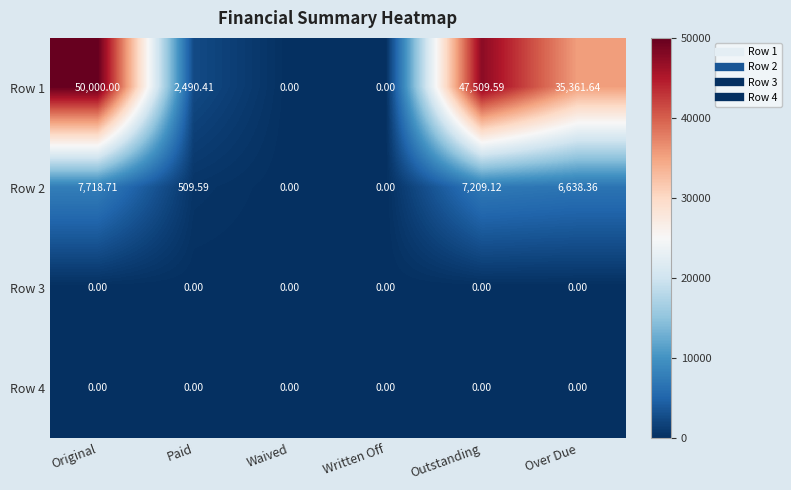

Which label corresponds to the largest value in the chart?

Original